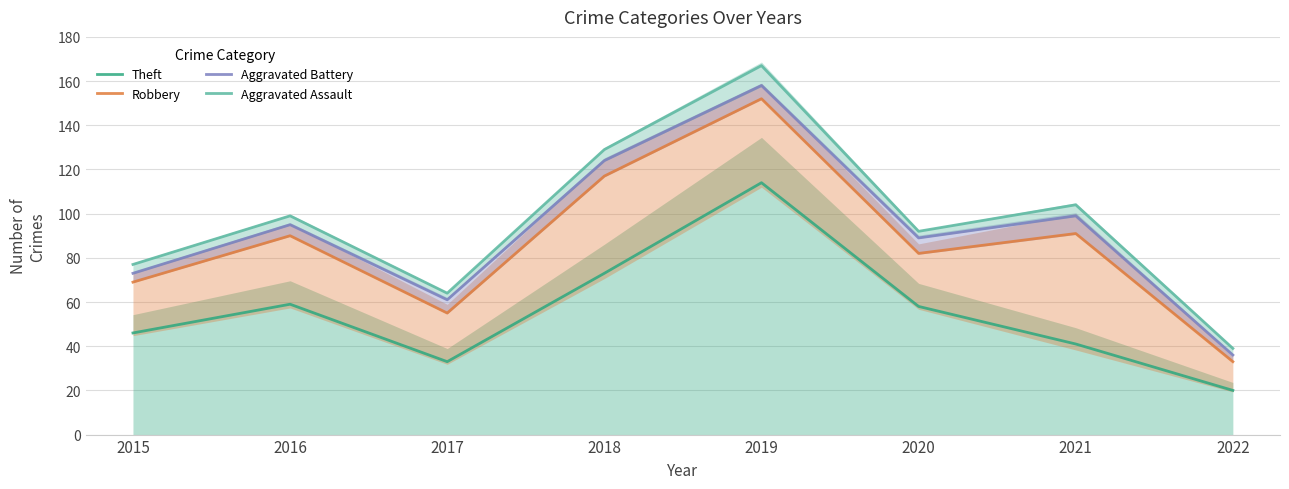

What is the difference between the highest and lowest values at 2015?

31